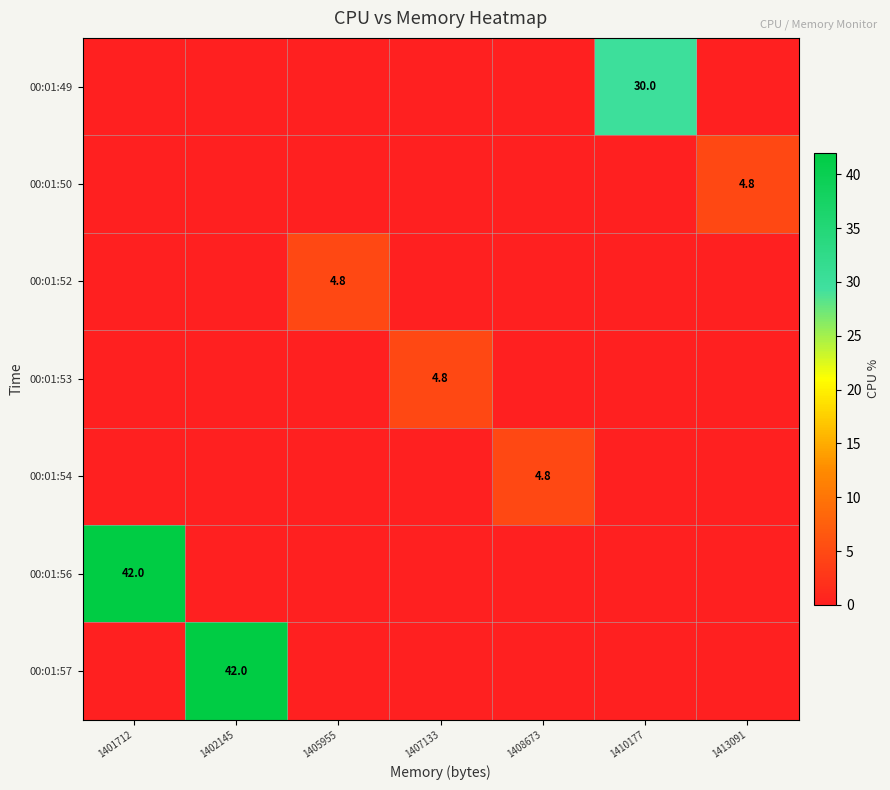

The 00:01:56 series shows 42.0 at 1401712. True or false?

True